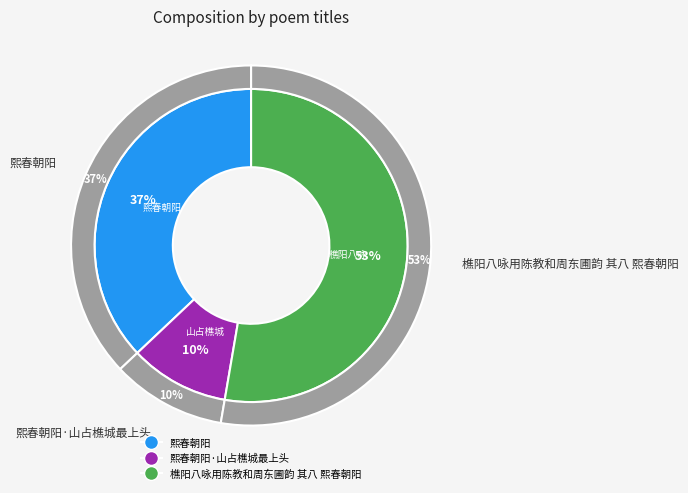

What percentage is the 熙春朝阳 slice, to the nearest percent?

37%